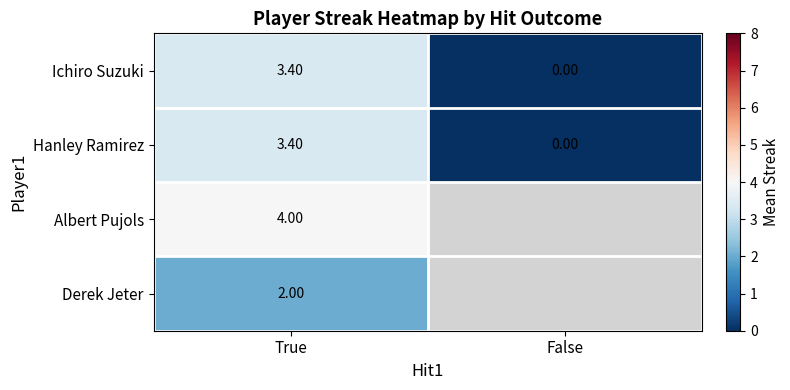

Rank the categories by Ichiro Suzuki value from lowest to highest.

False, True